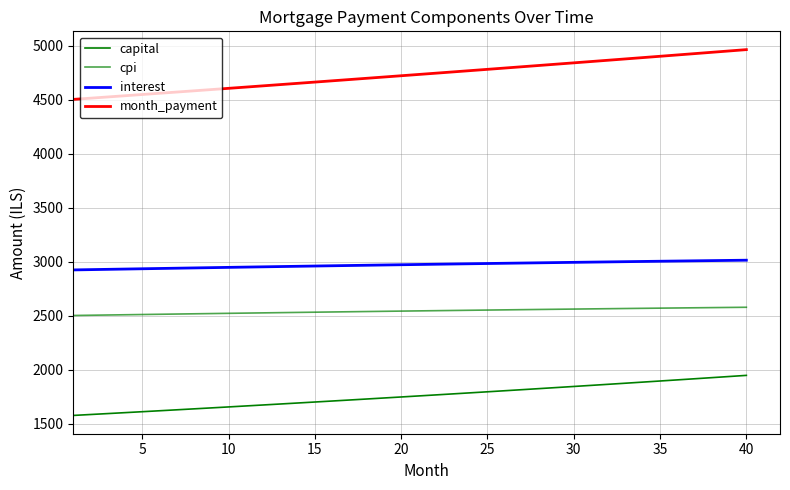

True or false: month_payment and capital intersect in this chart.

False